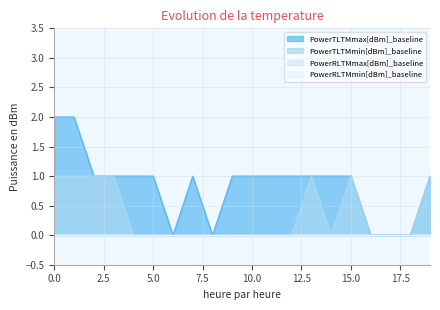

What is the maximum value for PowerTLTMmin[dBm]_baseline?

1